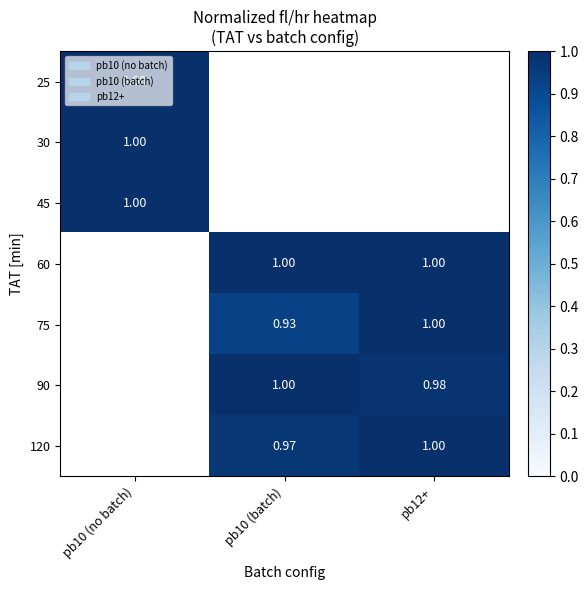

Is the value of 120 at pb10 (batch) greater than the value of 25 at pb10 (no batch)?

No